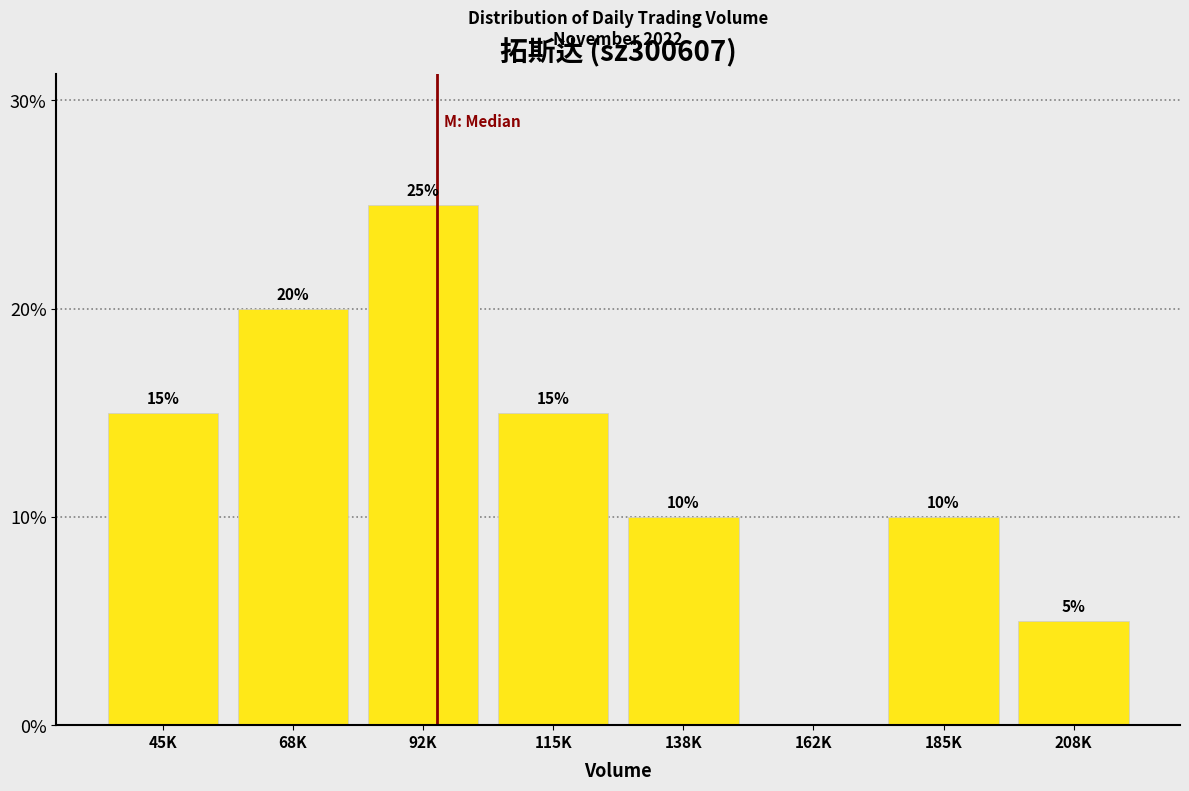

Reading left to right, transcribe all the data shown in this chart.

45K=15	68K=20	92K=25	115K=15	138K=10	162K=0	185K=10	208K=5